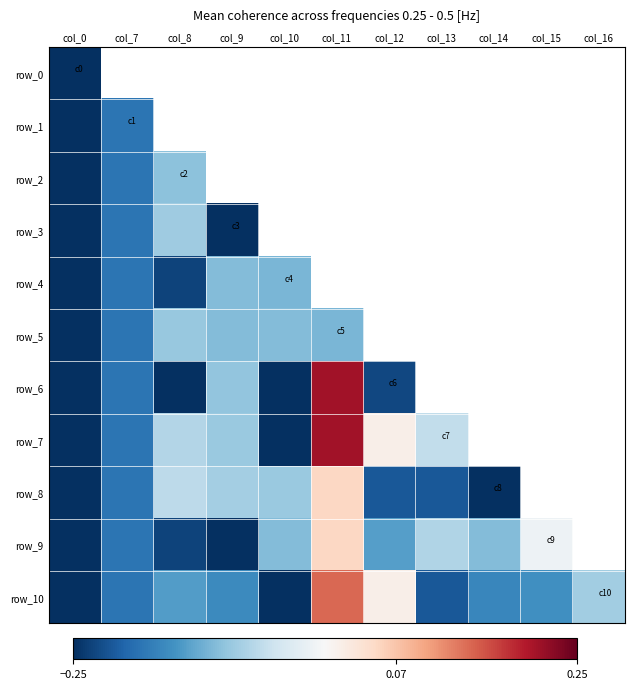

Which series has the largest range (max minus min)?

row_6